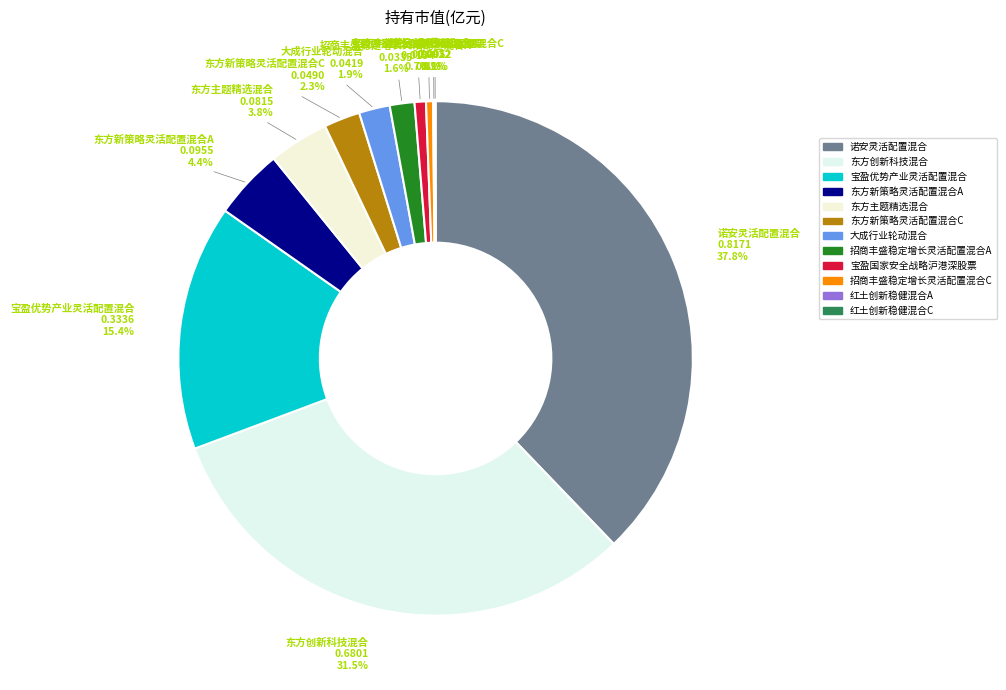

The 宝盈优势产业灵活配置混合 slice represents 22% of the pie. True or false?

False